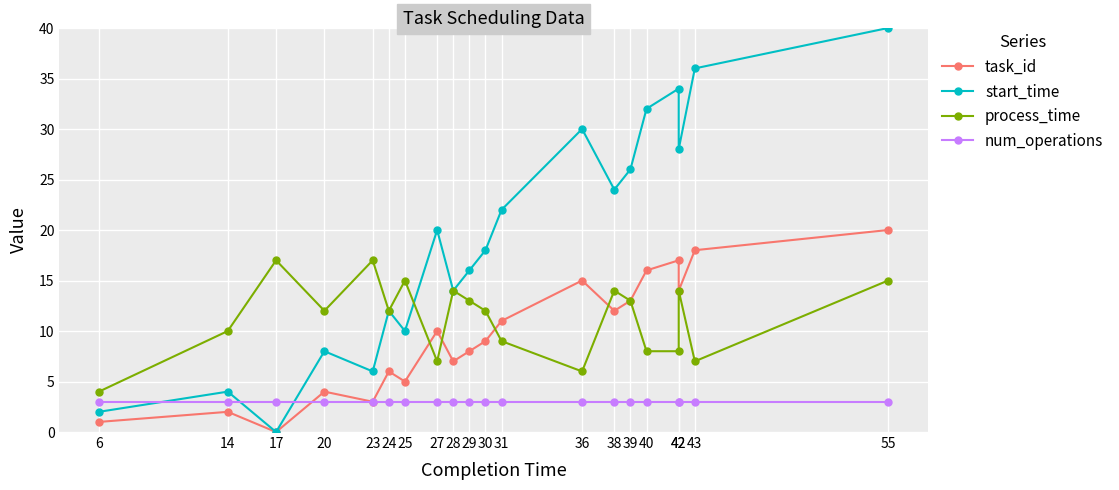

What is the average value of the start_time series?

19